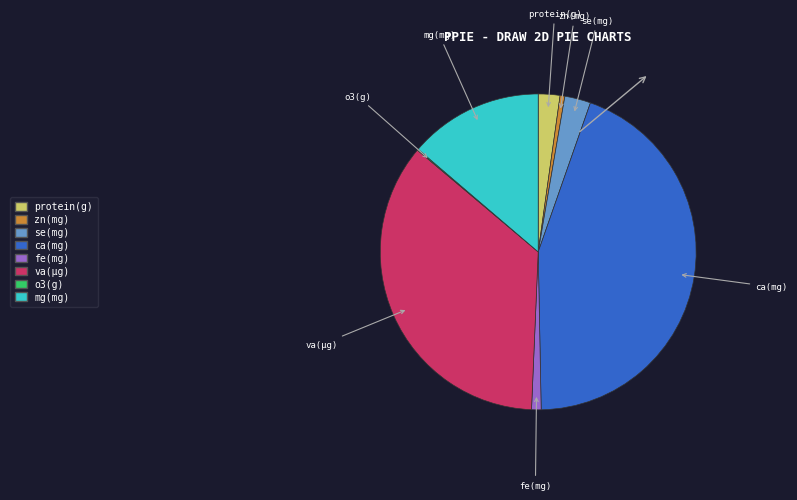

Is the sum of protein(g) and zn(mg) greater than half?

No